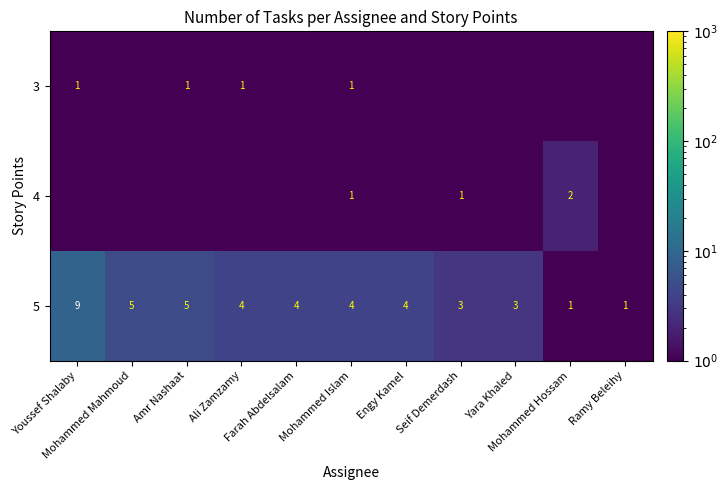

What is the lowest value of the 5 series?

1.0